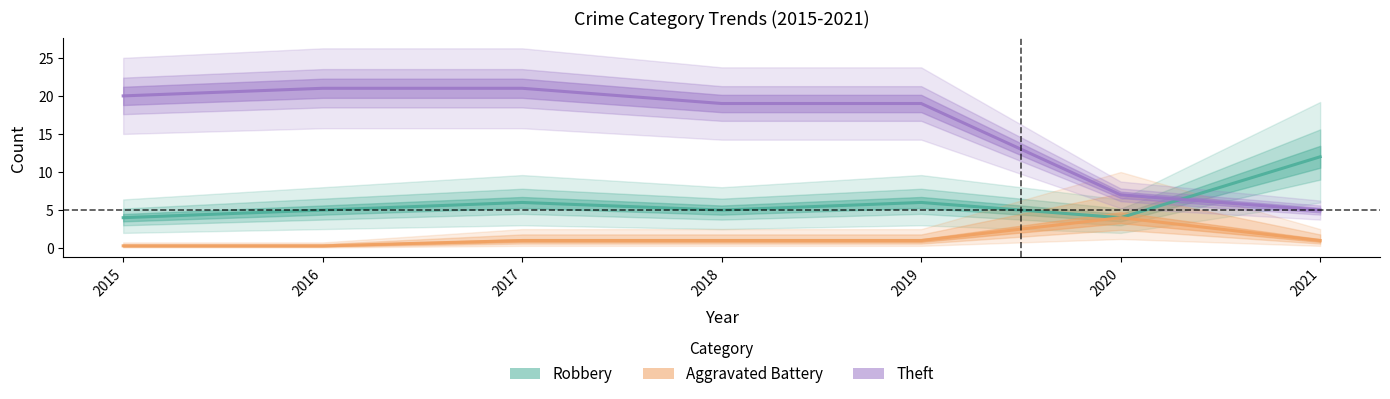

At which category is the sum across all series the highest?

2017